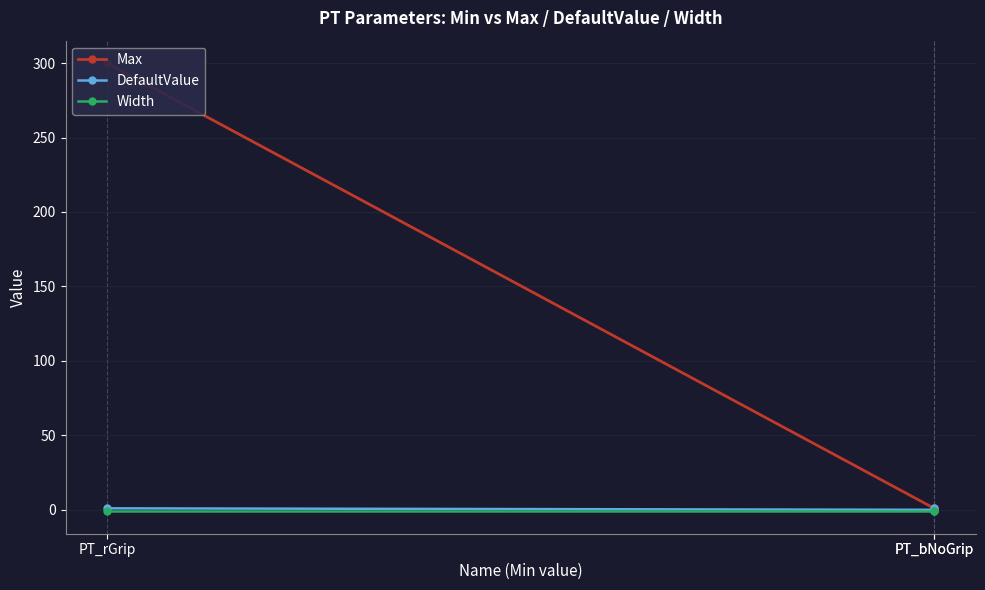

At which category is the sum across all series the highest?

PT_rGrip